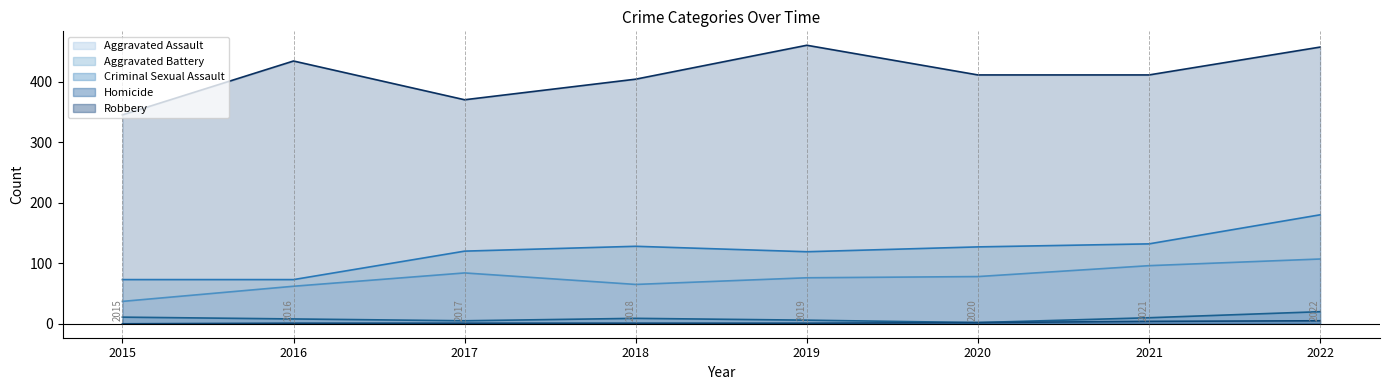

Which has a higher value, 2020 or 2022?

2022